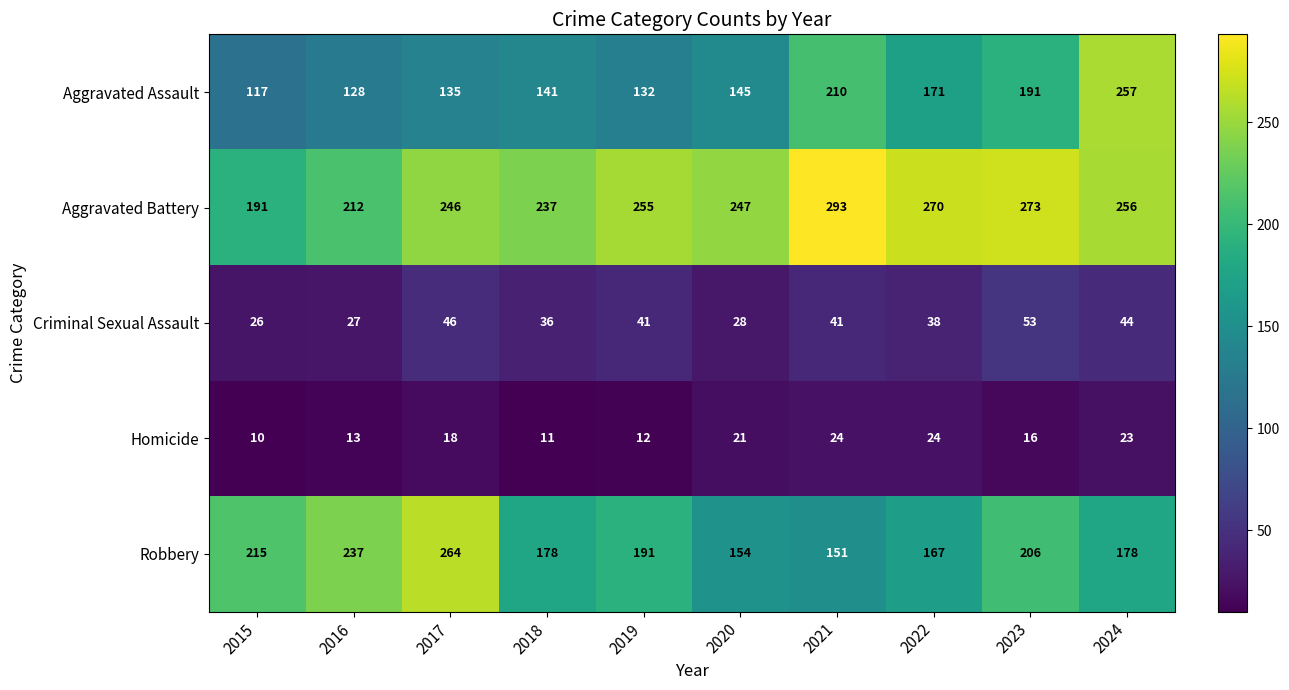

What is the total value across all series at 2019?

631